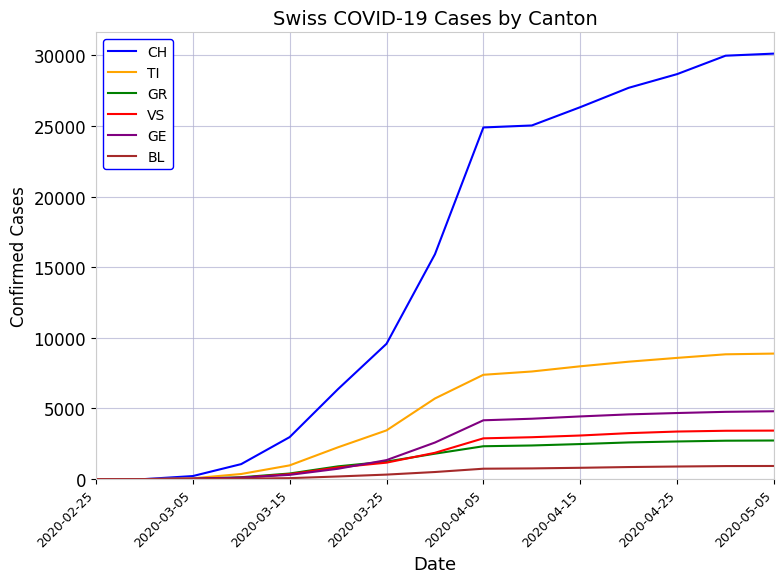

Which series has the largest total across all categories?

CH